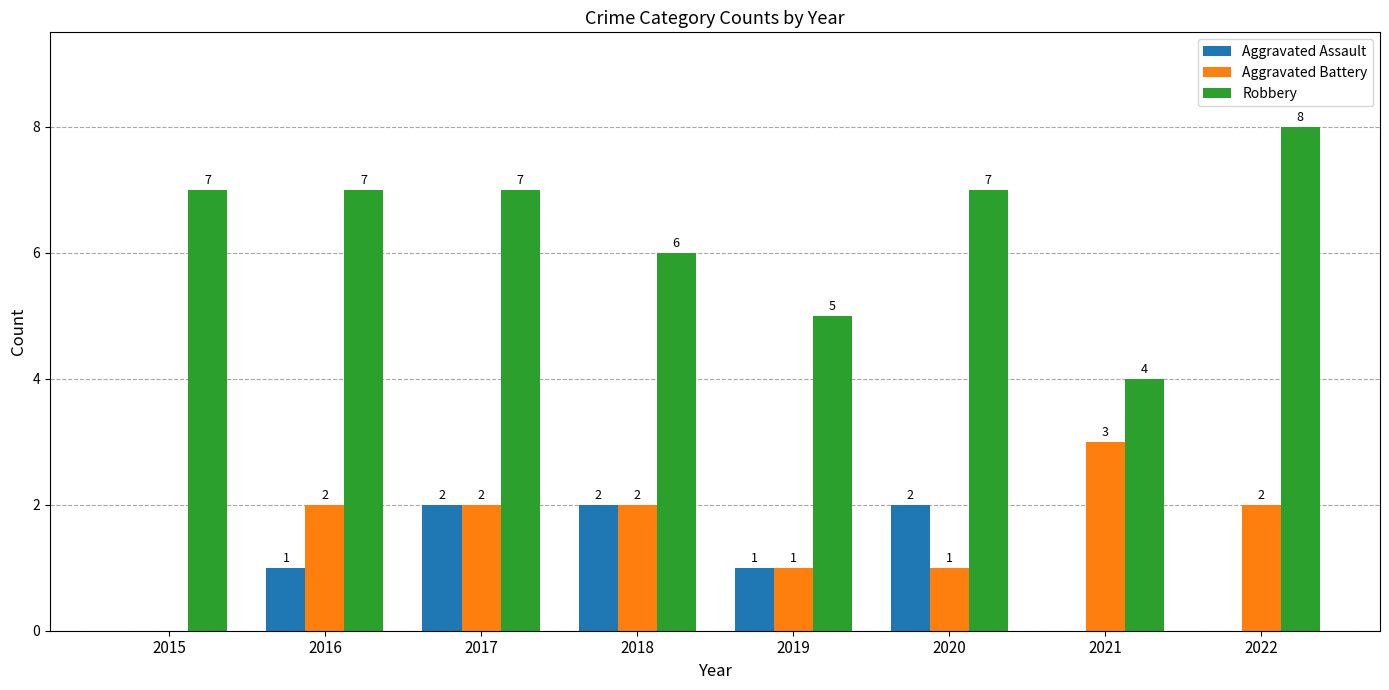

True or false: Robbery has a value of 6 at 2018.

True